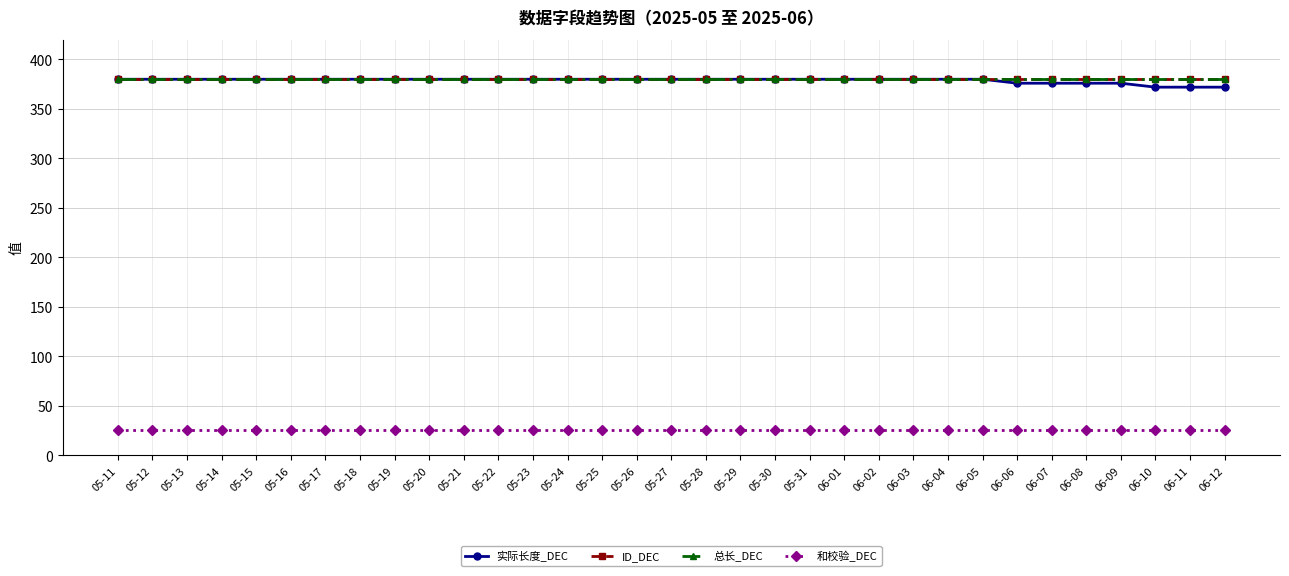

Does the chart have visible grid lines?

Yes